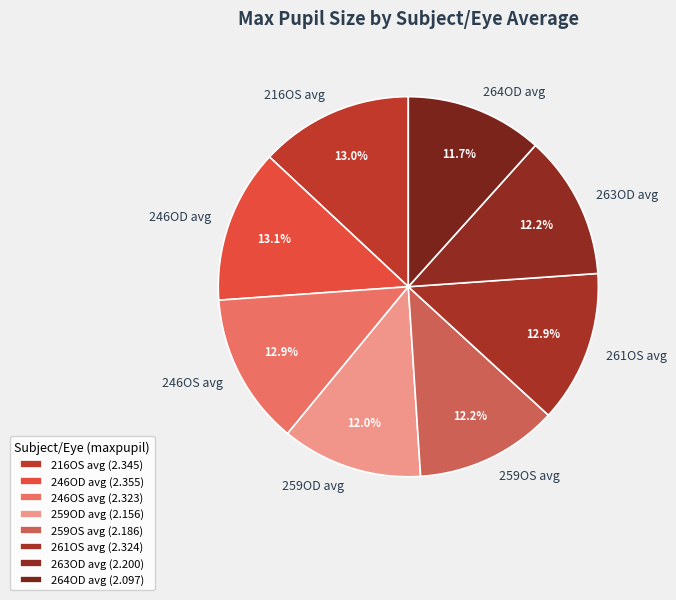

The 261OS avg slice represents 13% of the pie. True or false?

True